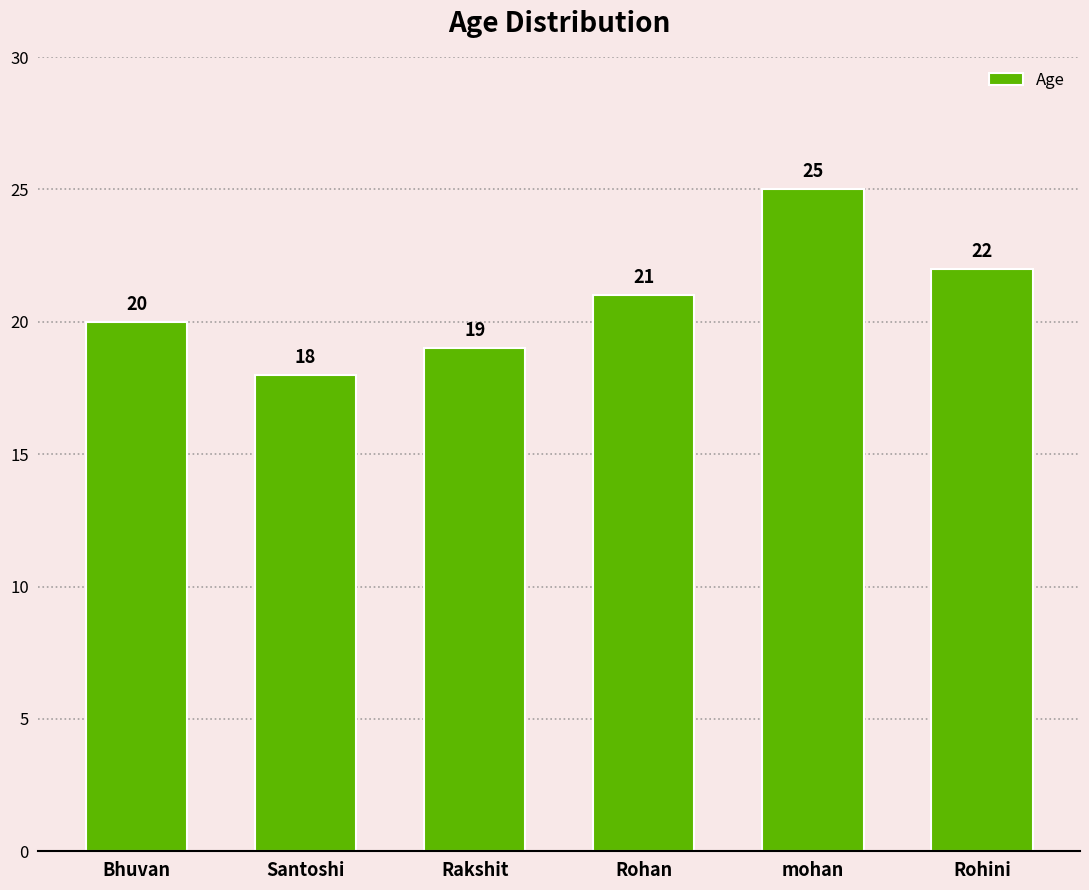

Reading left to right, extract all data points from this chart.

20	18	19	21	25	22